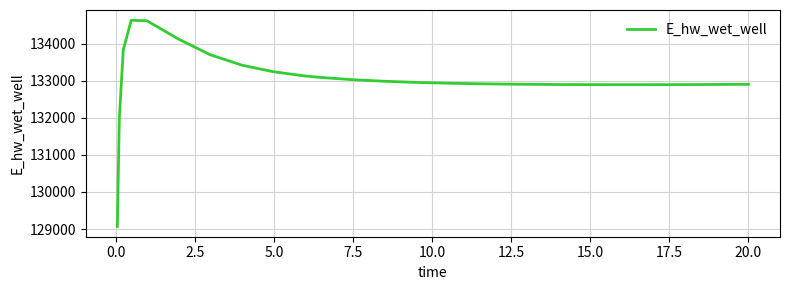

What is the difference between the maximum and minimum values?

5558.3